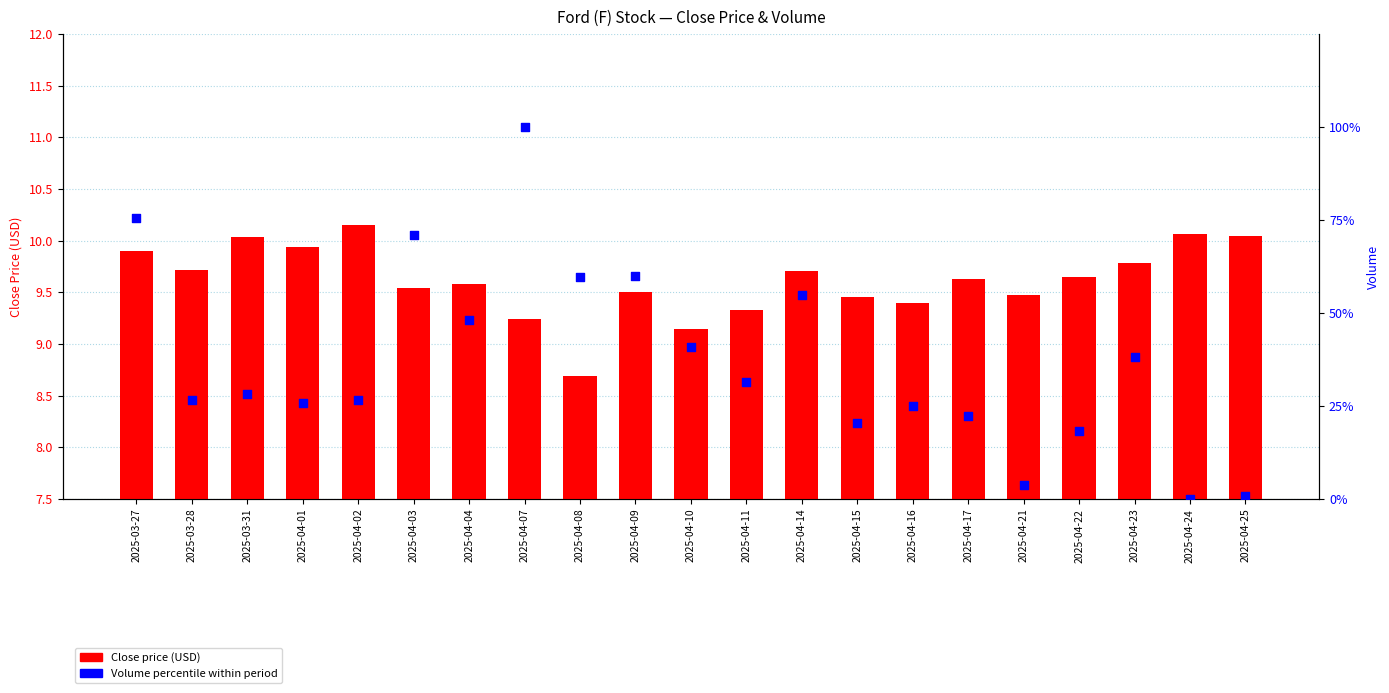

At how many categories does at least one series exceed 32?

9